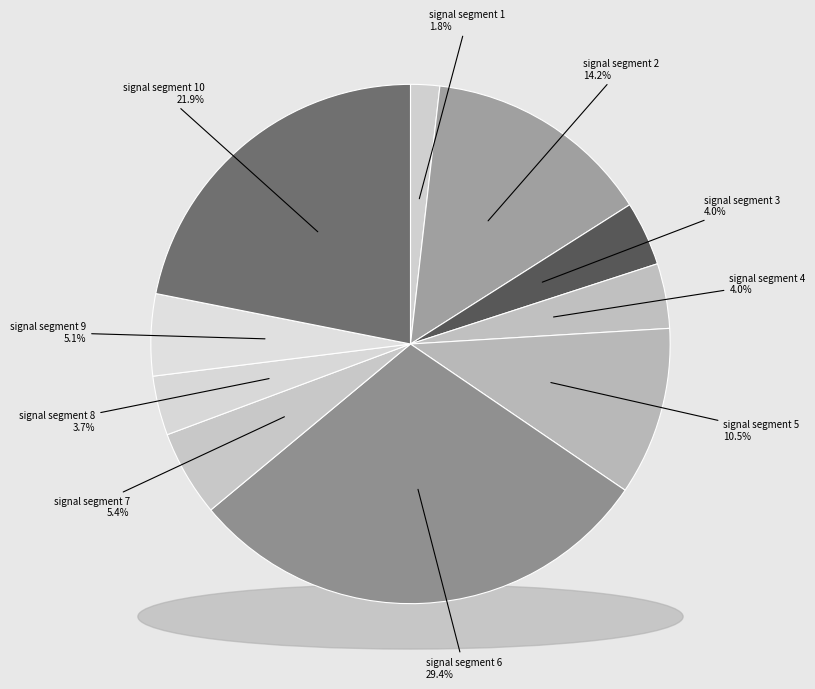

Between signal segment 4 and signal segment 3, which is larger?

signal segment 4